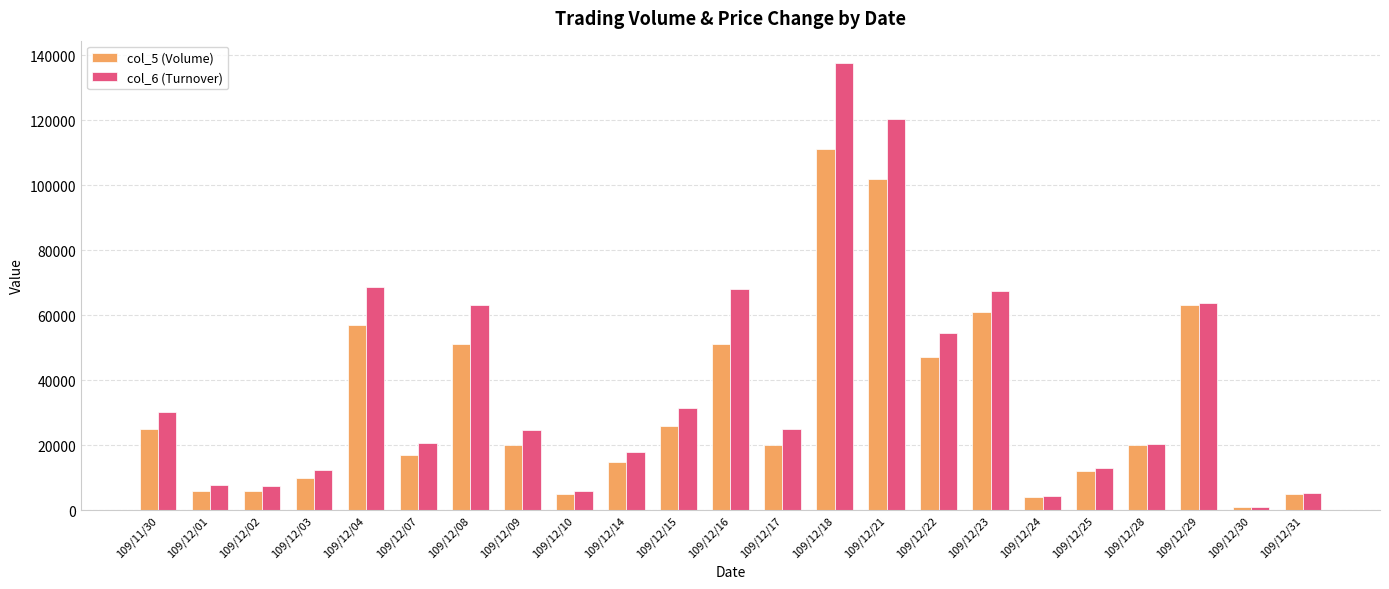

Which series changed the most between 109/12/08 and 109/12/23?

col_5 (Volume)